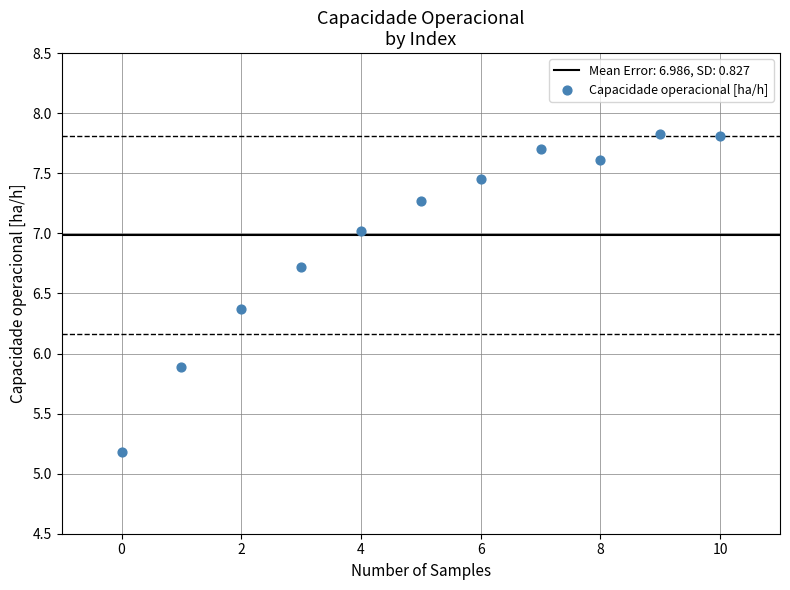

What is the average Y value?

7.0